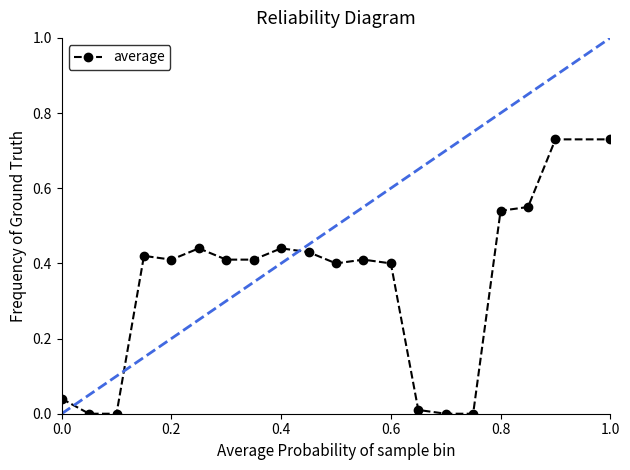

True or false: there are more than 1 points higher than both neighbors.

True